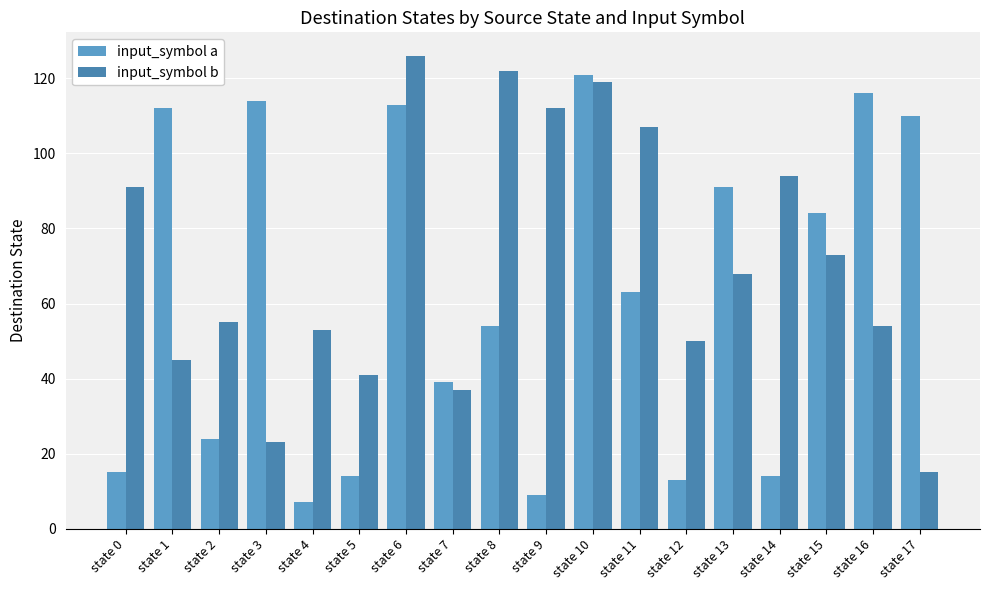

What is the highest value of the input_symbol a series?

121